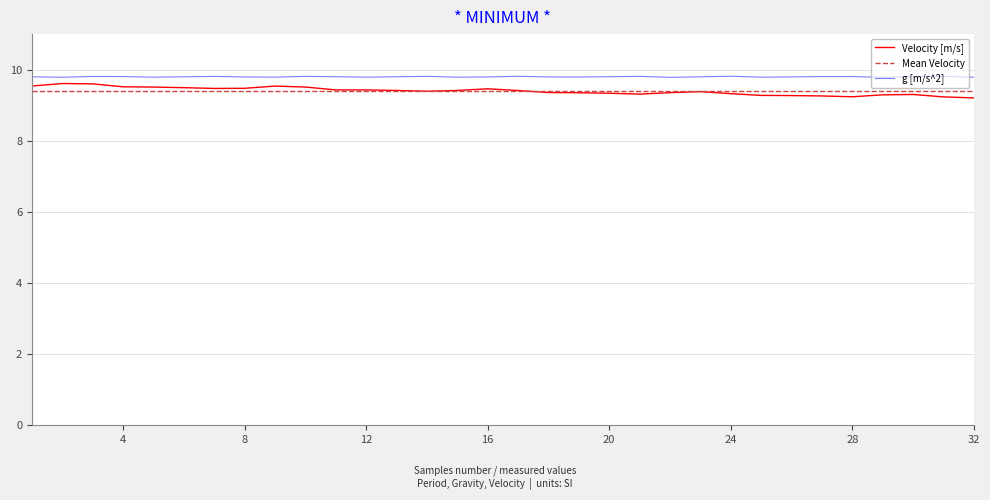

True or false: Velocity [m/s] has a value of 9.5 at 1.

True